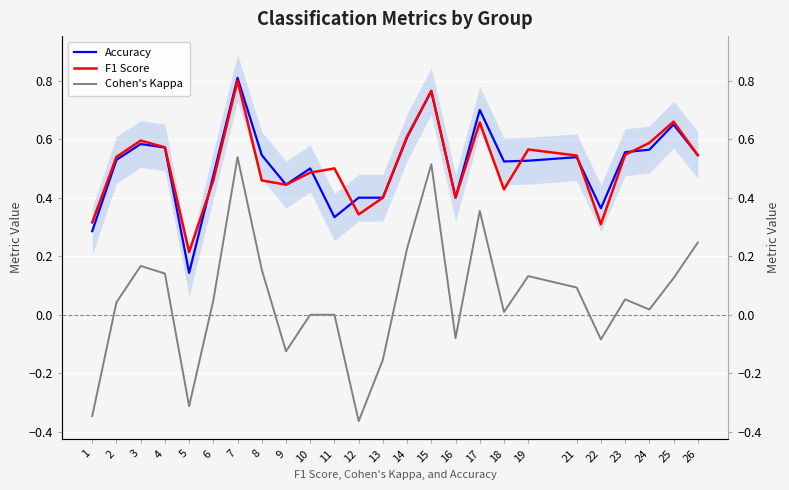

Reading left to right, extract all data points from this chart.

Accuracy: 0.3	0.5	0.6	0.6	0.1	0.5	0.8	0.5	0.4	0.5	0.3	0.4	0.4	0.6	0.8	0.4	0.7	0.5	0.5	0.5	0.4	0.6	0.6	0.7	0.5
F1 Score: 0.3	0.5	0.6	0.6	0.2	0.5	0.8	0.5	0.4	0.5	0.5	0.3	0.4	0.6	0.8	0.4	0.7	0.4	0.6	0.5	0.3	0.5	0.6	0.7	0.5
Cohen's Kappa: -0.3	0.0	0.2	0.1	-0.3	0.0	0.5	0.2	-0.1	0.0	0.0	-0.4	-0.2	0.2	0.5	-0.1	0.4	0.0	0.1	0.1	-0.1	0.1	0.0	0.1	0.2